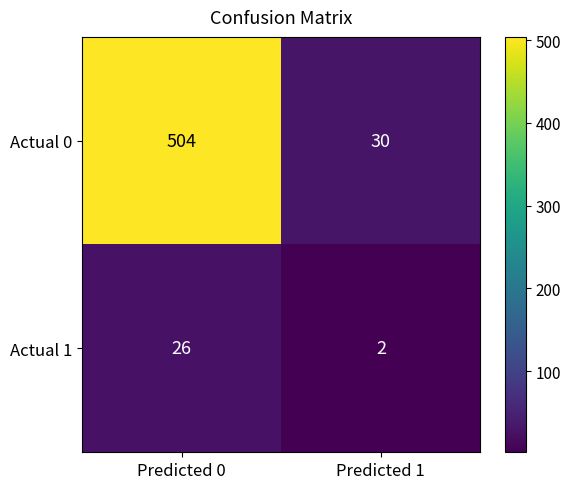

Which series has the largest range (max minus min)?

Actual 0